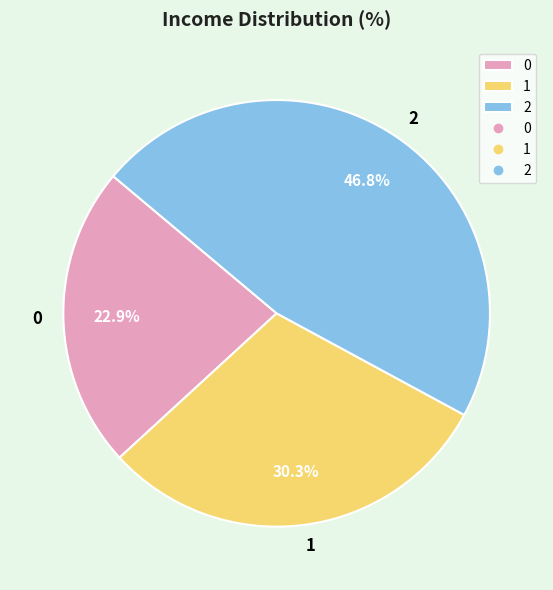

What percentage is NOT represented by 0?

77.1%